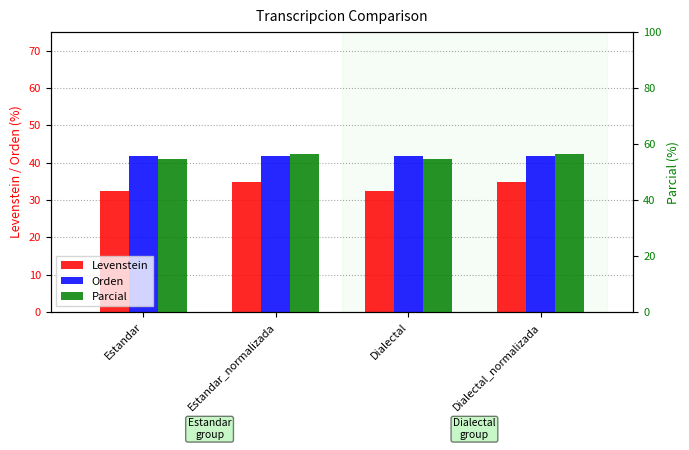

Count the number of categories in the chart.

4